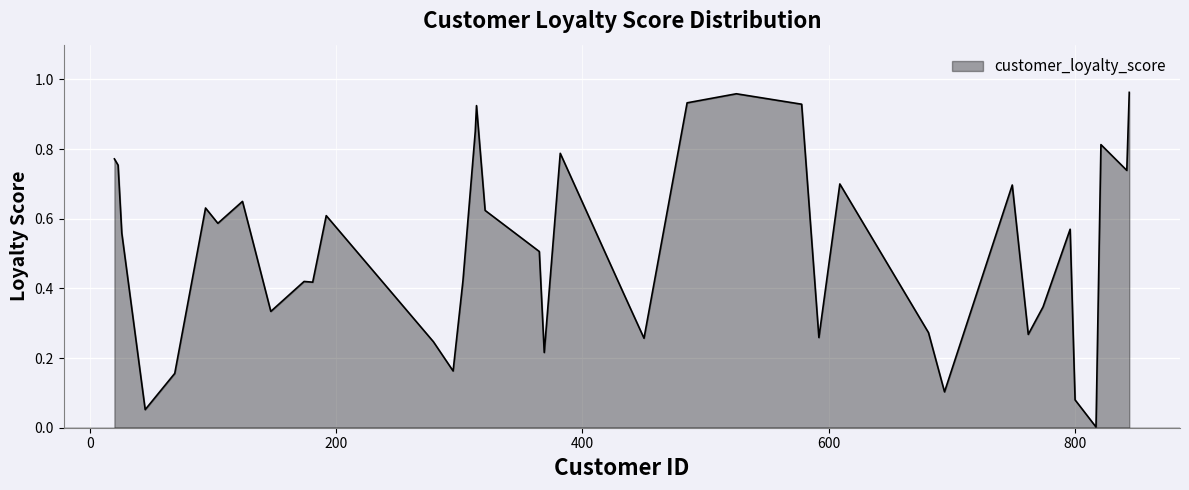

List the labels in order of value, largest first.

844, 525, 485, 578, 314, 313, 821, 382, 20, 23, 842, 609, 749, 124, 94, 321, 192, 104, 796, 26, 134, 365, 303, 174, 181, 433, 774, 147, 681, 762, 592, 450, 279, 369, 295, 69, 694, 800, 45, 817